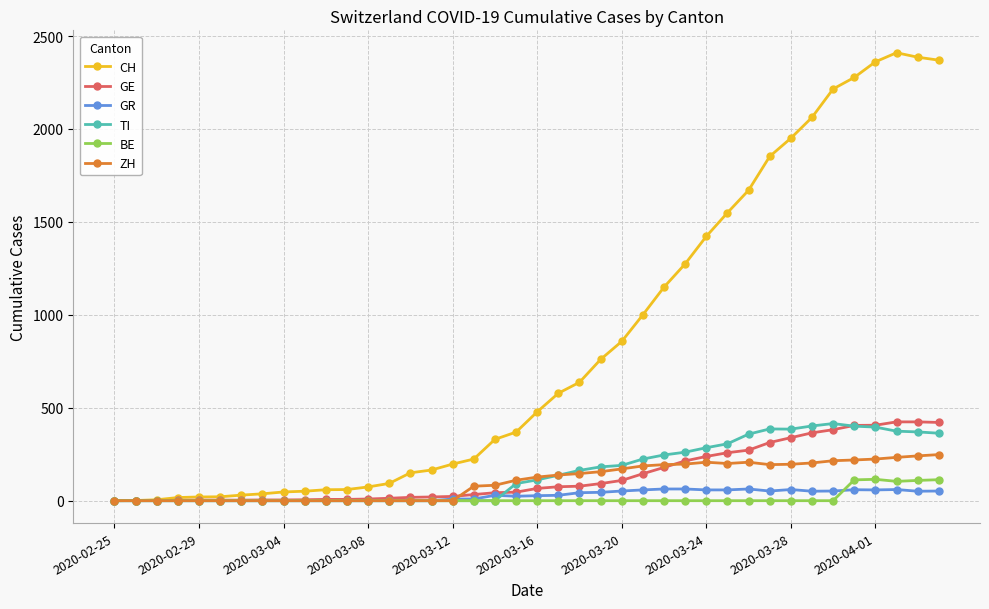

What is the highest value of the TI series?

415